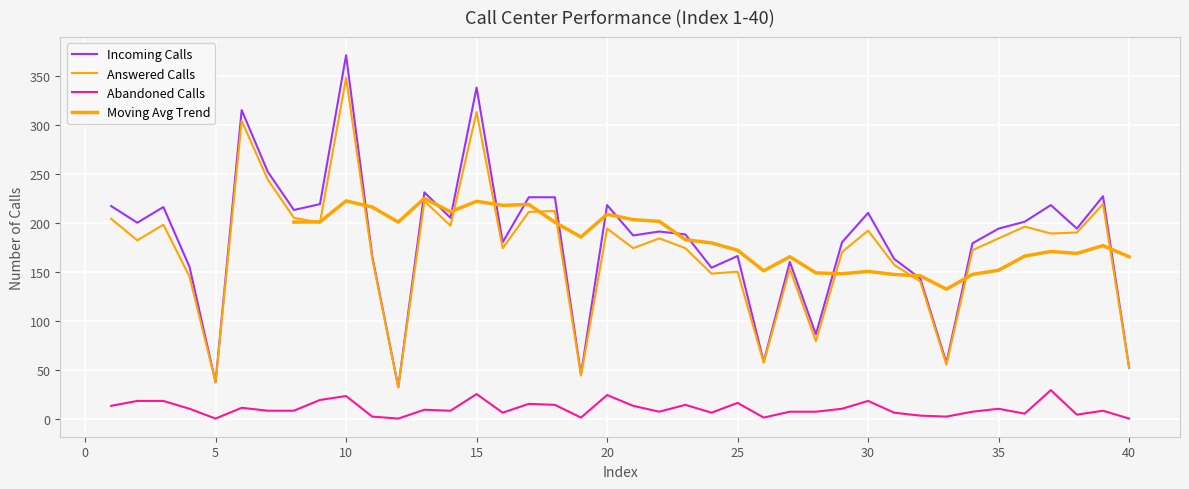

In Incoming Calls, how many points are higher than both neighbors (excluding endpoints)?

12